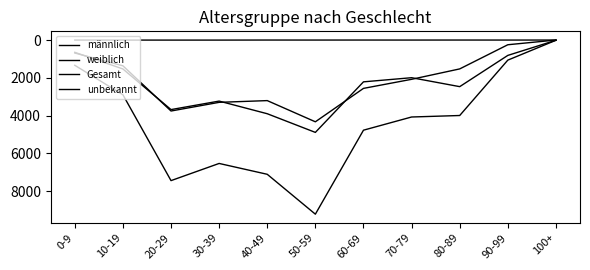

How many categories are shown in the chart?

11